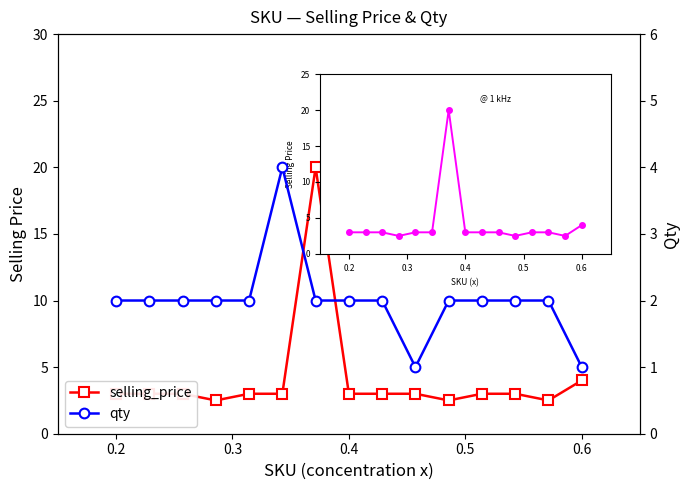

Rank the series by their maximum value, from lowest to highest.

qty, selling_price